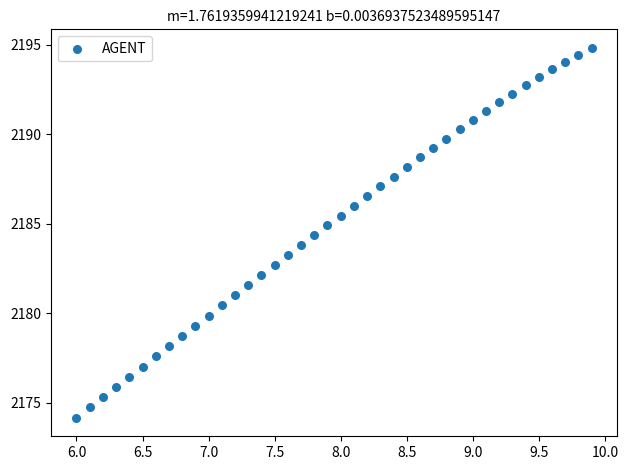

What is the range of Y values (max minus min)?

20.7